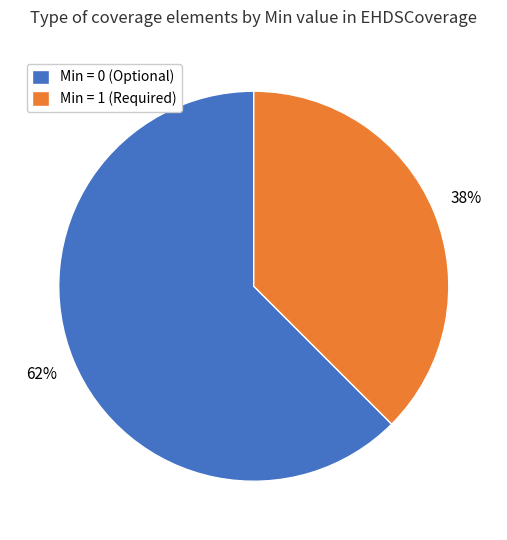

Which category has the biggest portion of the pie?

Min = 0 (Optional)